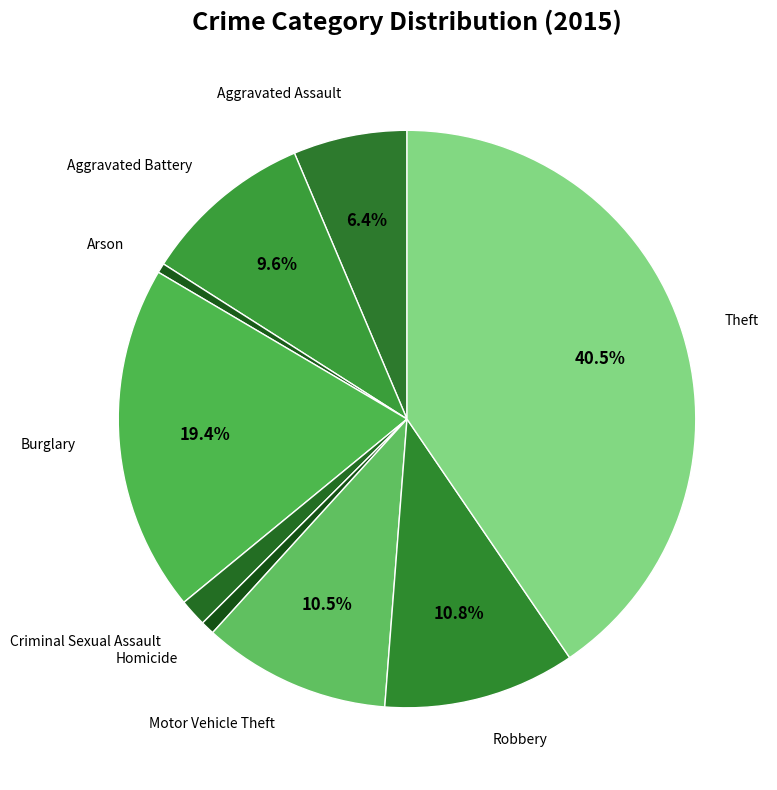

What is the largest slice in the pie chart?

Theft